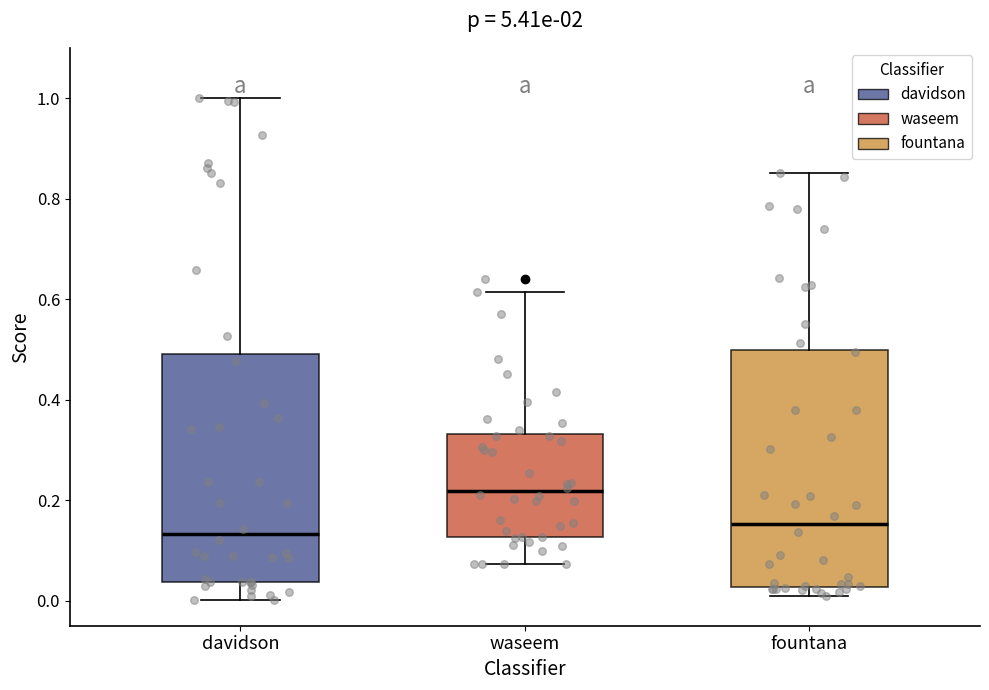

Which box's median line is the highest?

waseem